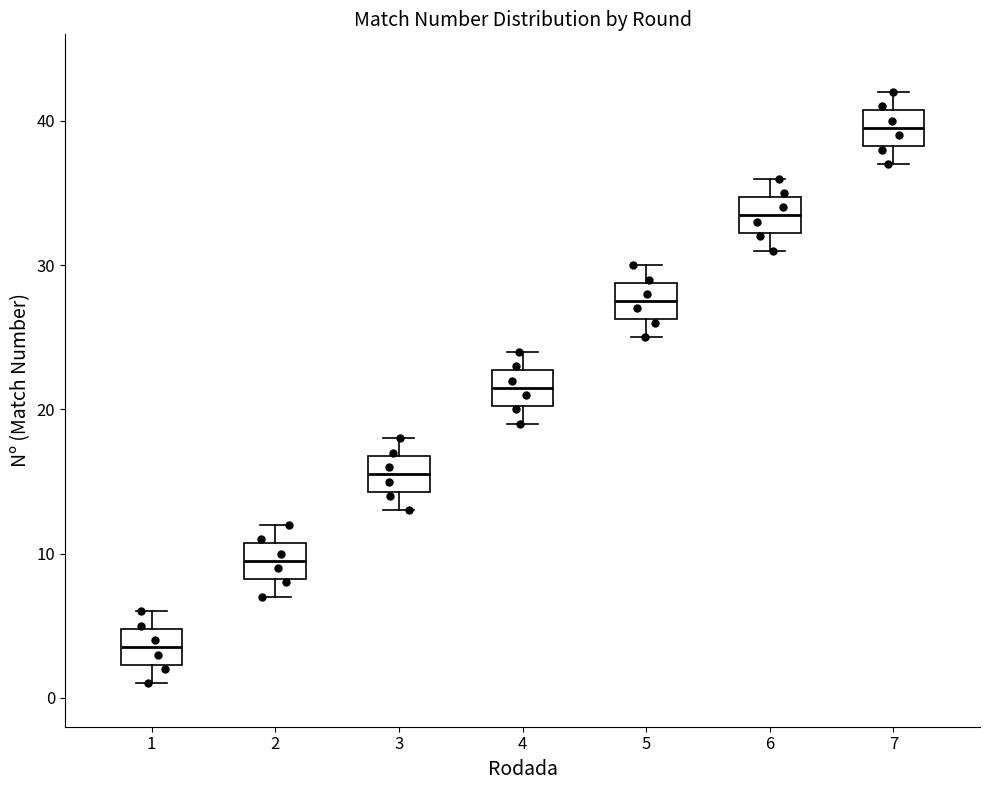

Which box's median line is the lowest?

1